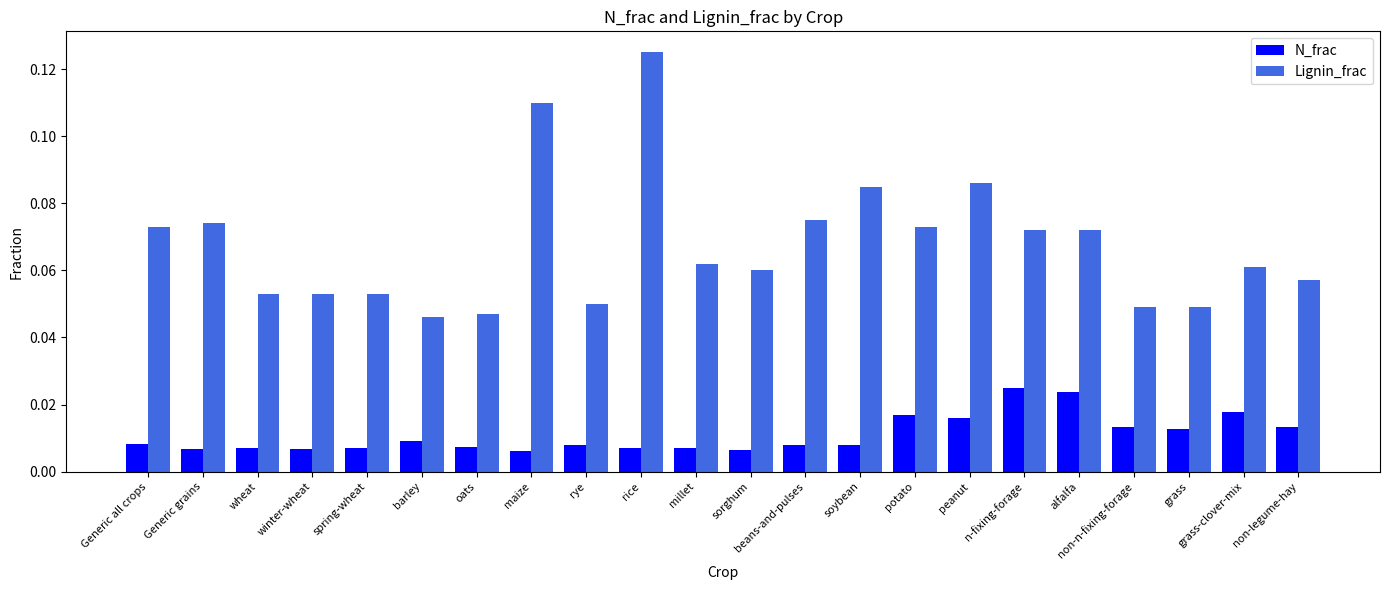

Is the value of N_frac at oats greater than the value of Lignin_frac at rye?

No